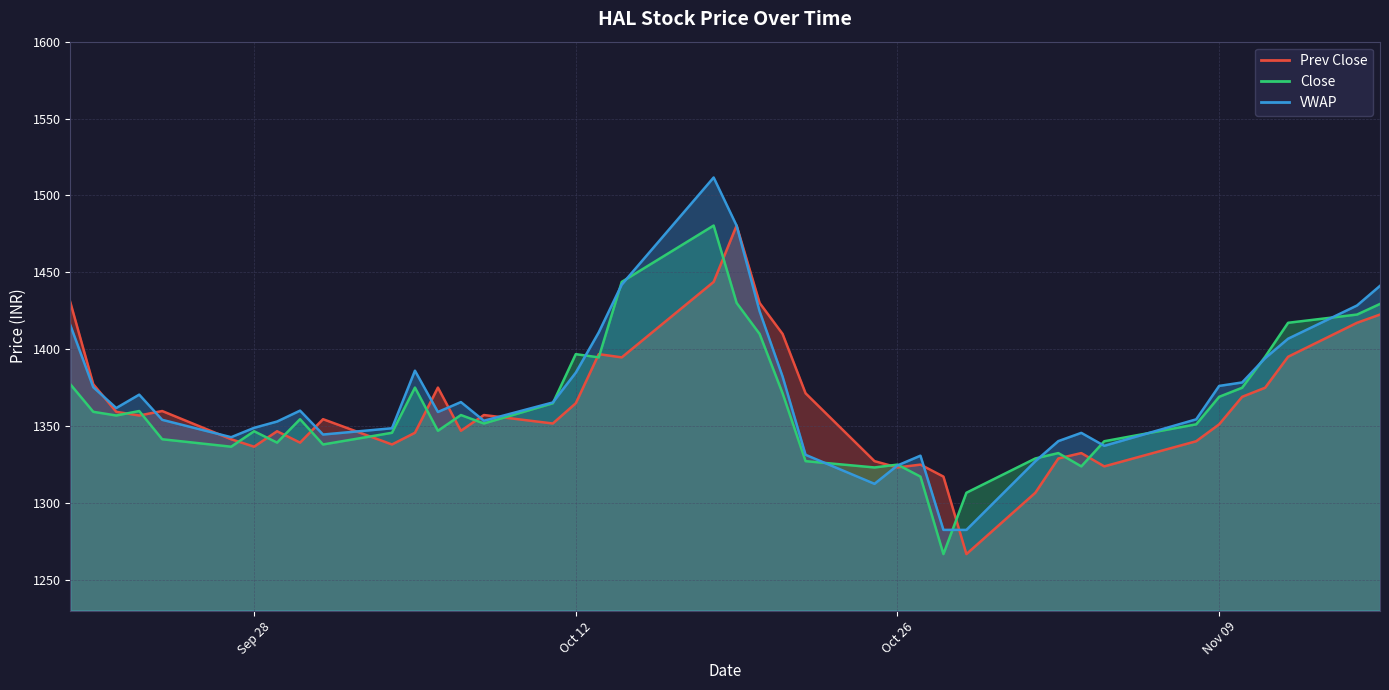

How many values in the Close series exceed 1356?

20